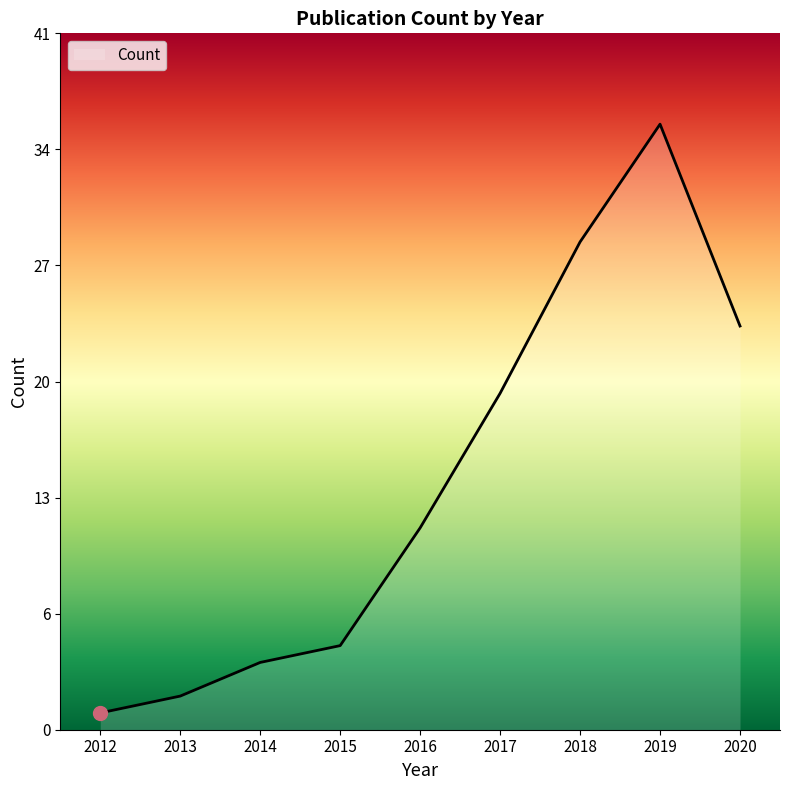

Where is the data nearest to the value 18?

2017